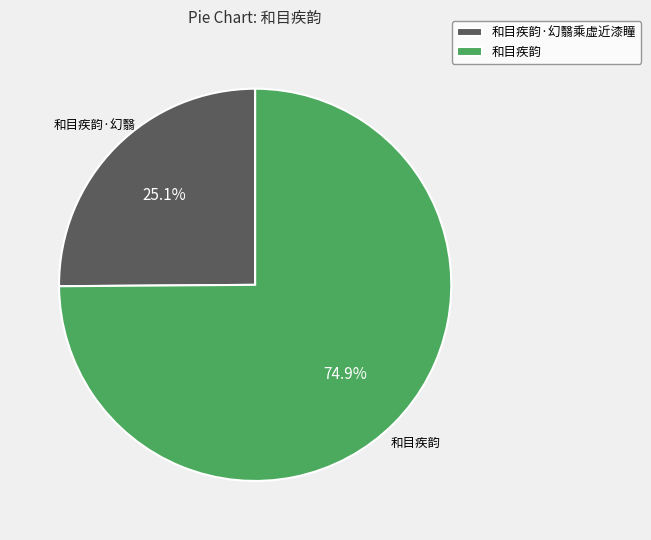

What is the smallest slice in the pie chart?

和目疾韵·幻翳乘虚近漆瞳